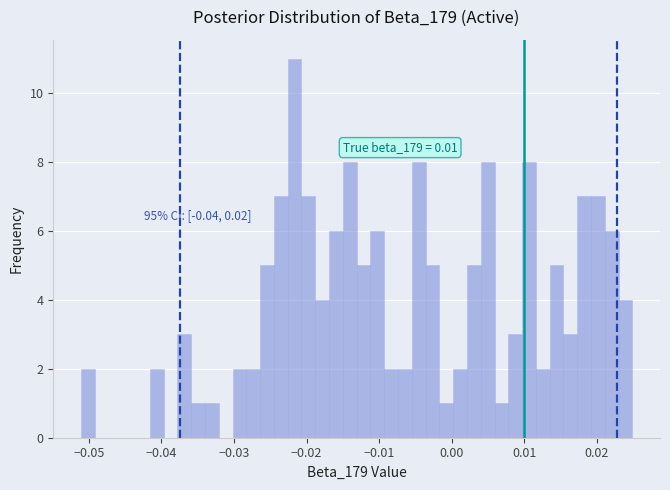

Around what value on the x-axis is the tallest bar? Give the approximate position of its centre, as read against the axis.

-0.022